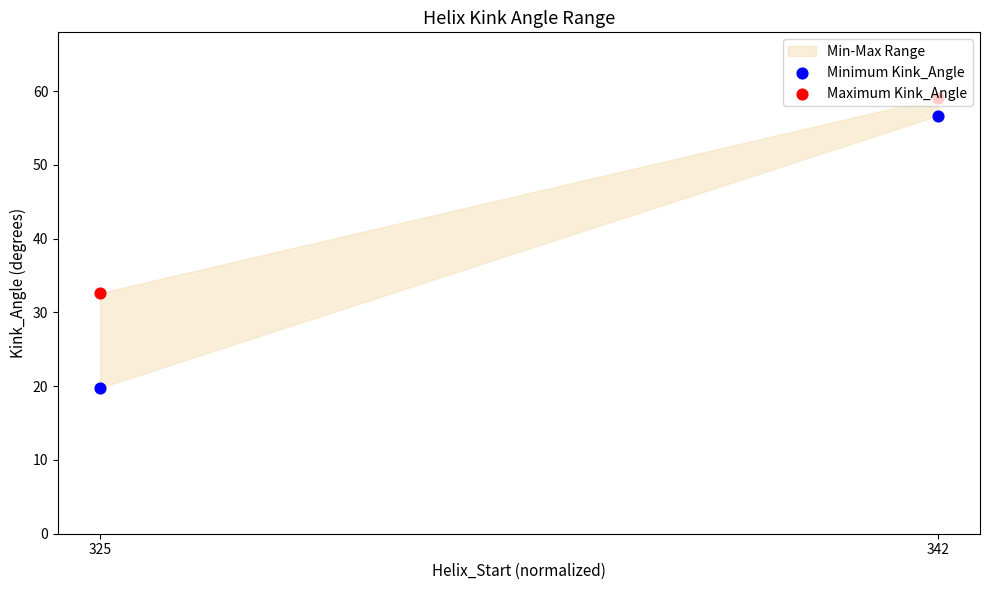

Which series contains the lowest Y value?

Minimum Kink_Angle